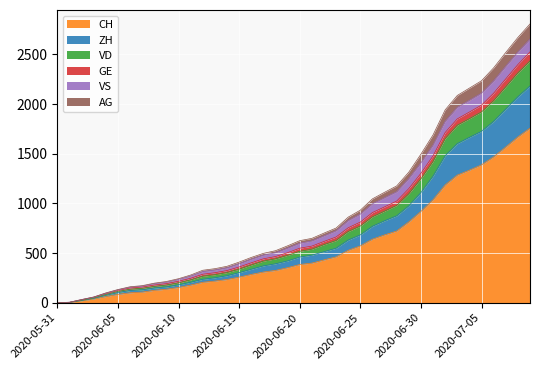

What are all the series names shown in the legend?

CH, ZH, VD, GE, VS, AG